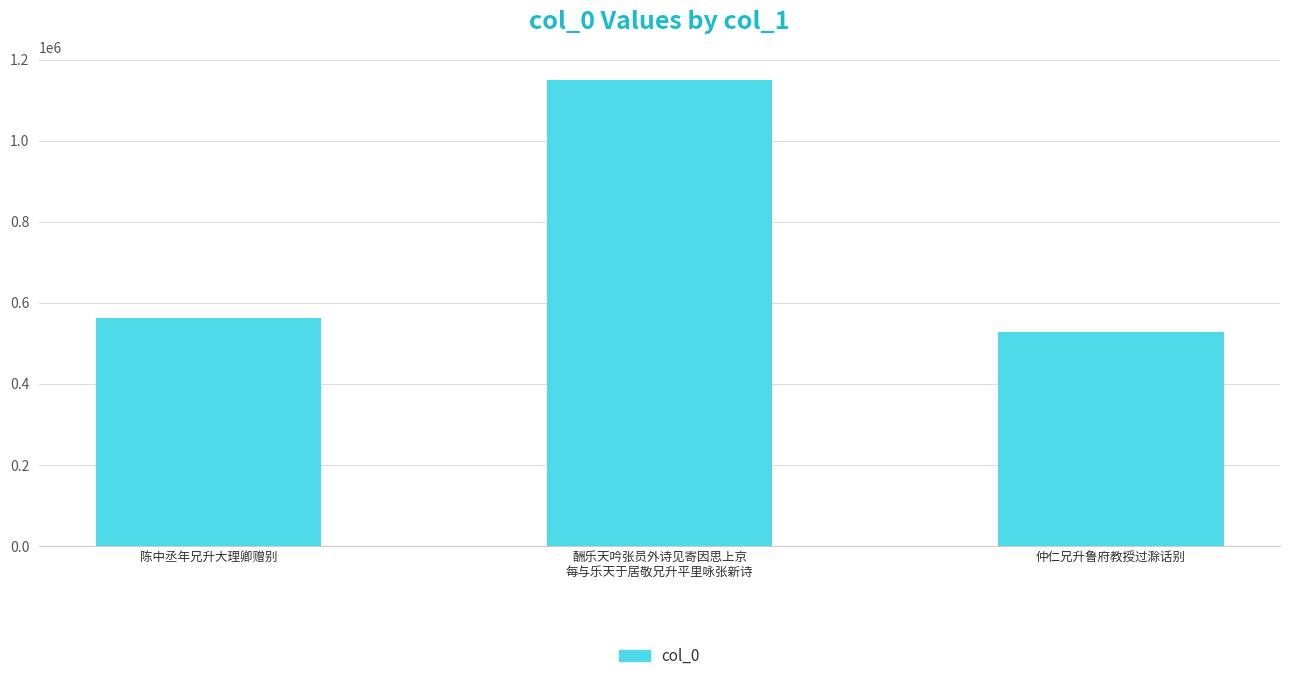

What is the sum of the values at 仲仁兄升鲁府教授过滁话别 and 酬乐天吟张员外诗见寄因思上京
每与乐天于居敬兄升平里咏张新诗?

1676701